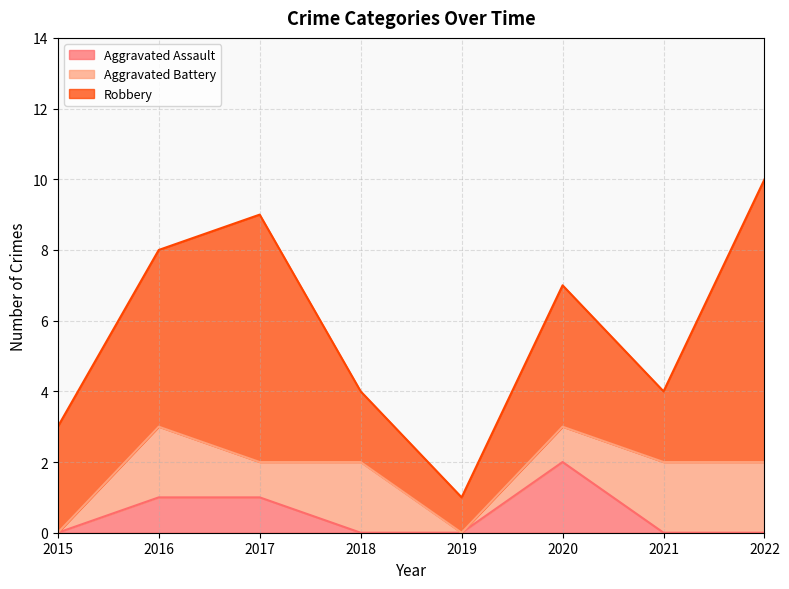

Between 2018 and 2020, which series saw the biggest shift?

Aggravated Assault